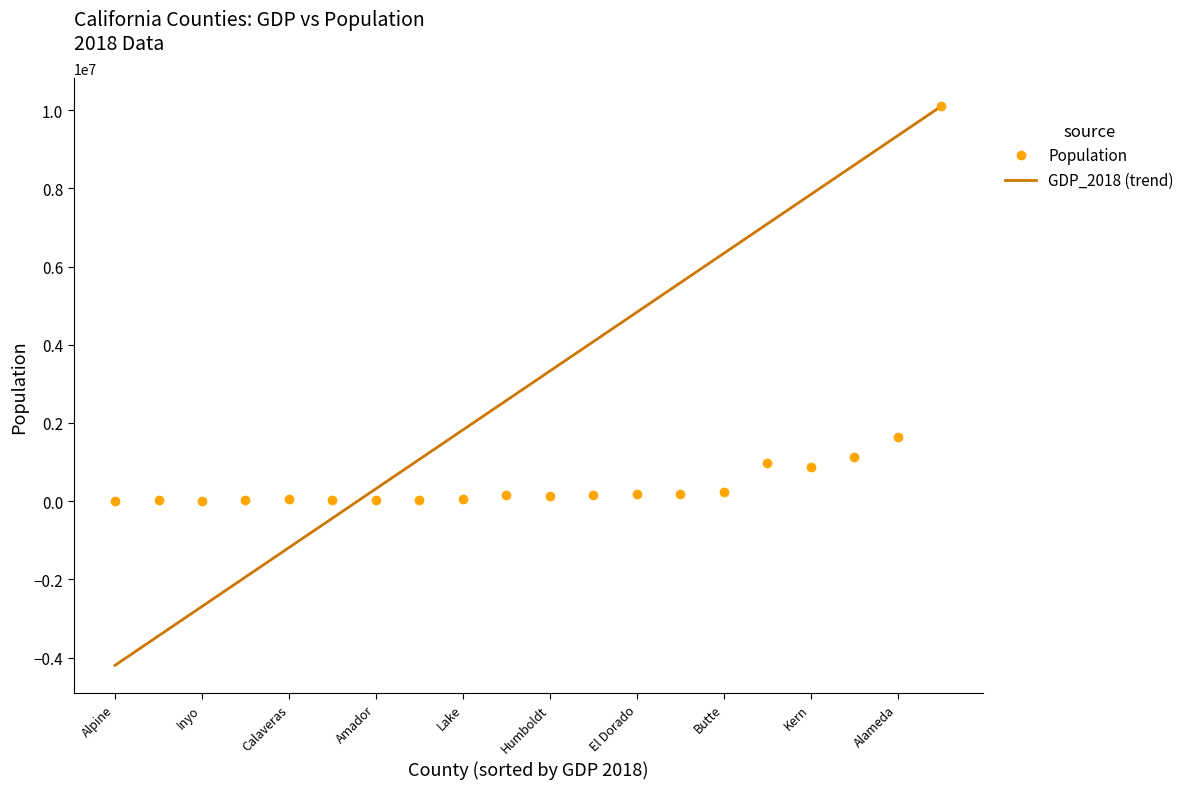

Which series has the largest total across all categories?

GDP_2018 (trend)